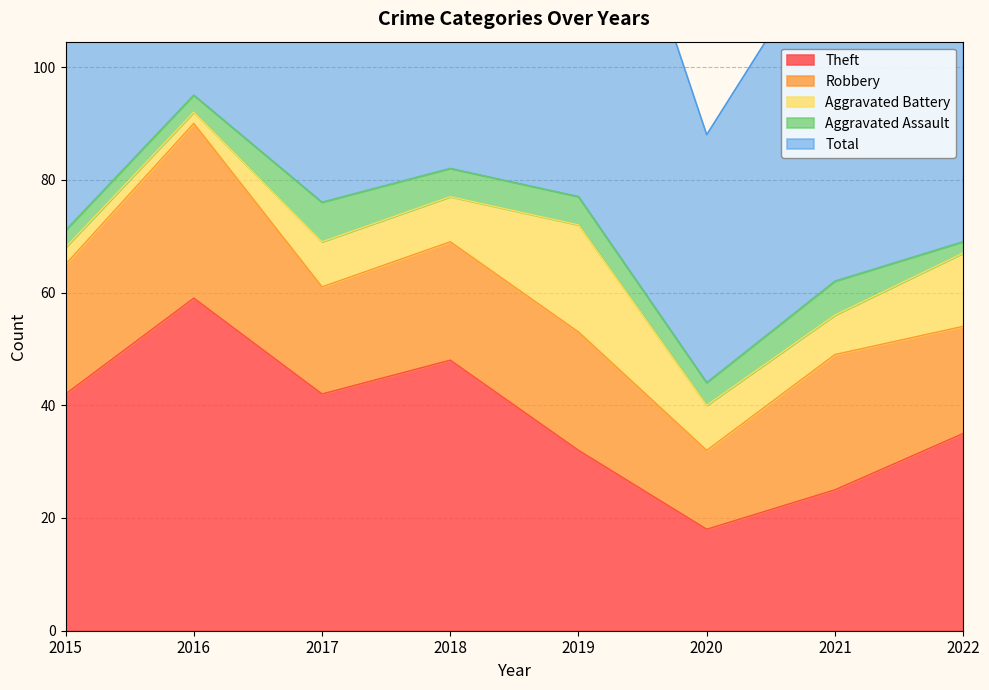

True or false: Aggravated Assault has a value of 8 at 2019.

False